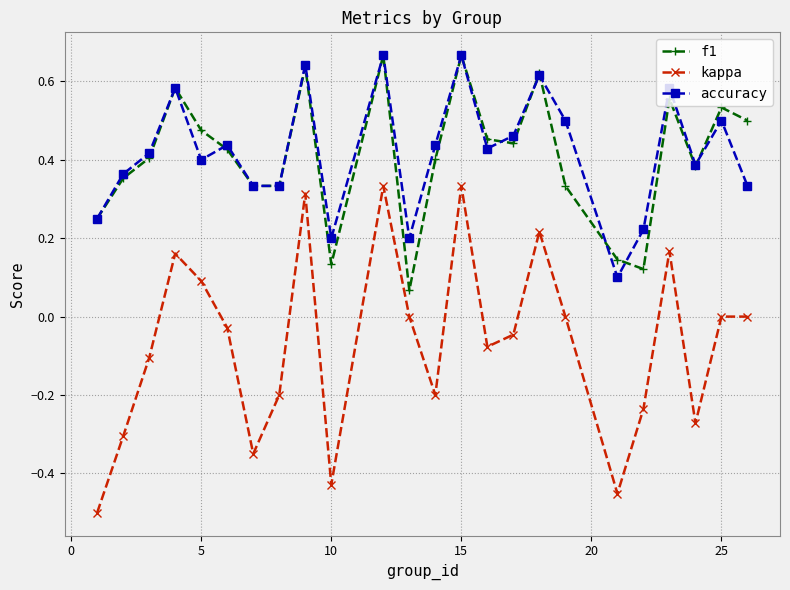

True or false: kappa and f1 intersect in this chart.

False